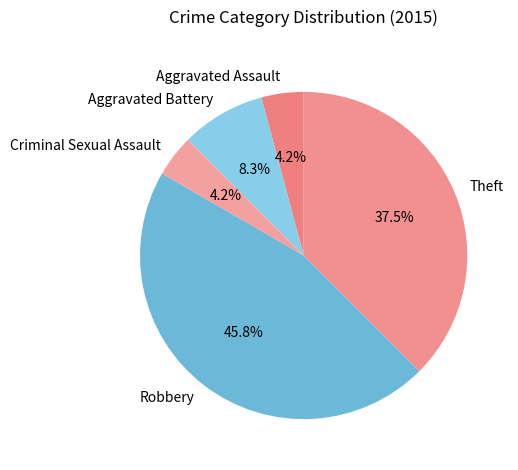

To the nearest percent, what percentage of the pie is Aggravated Battery?

8%